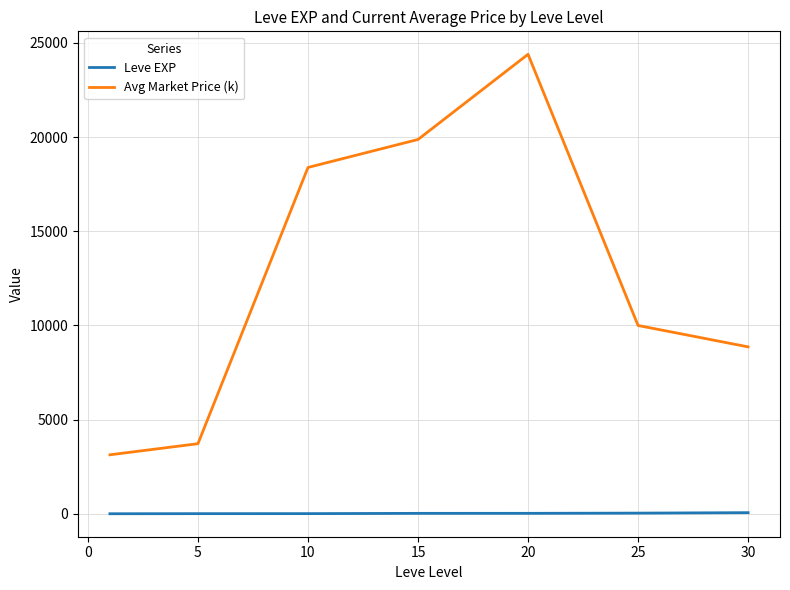

True or false: Avg Market Price (k) and Leve EXP cross at least once.

False